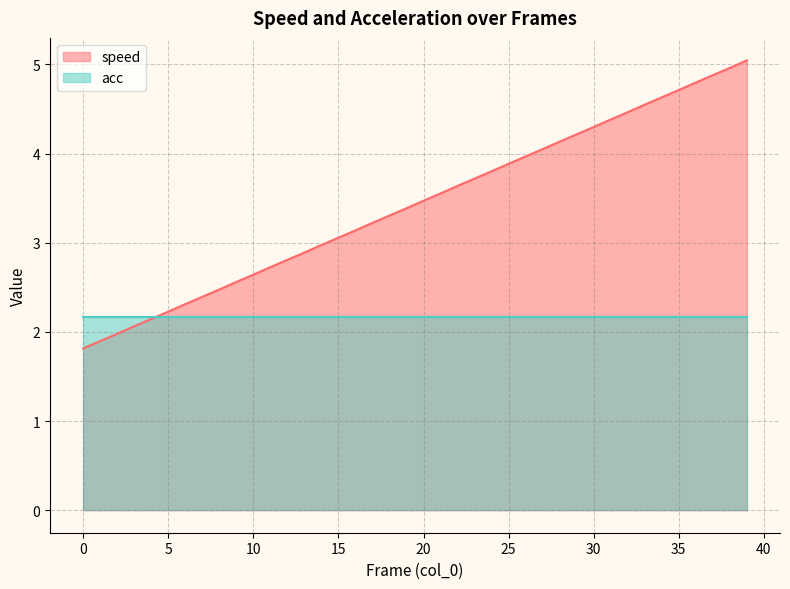

What is the difference between the second highest and minimum values?

3.1